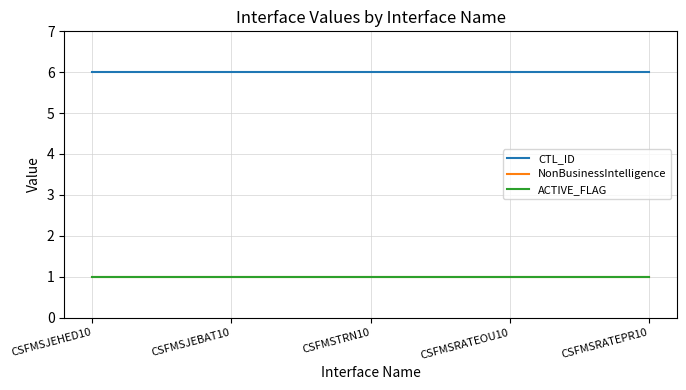

True or false: CTL_ID and ACTIVE_FLAG intersect in this chart.

False